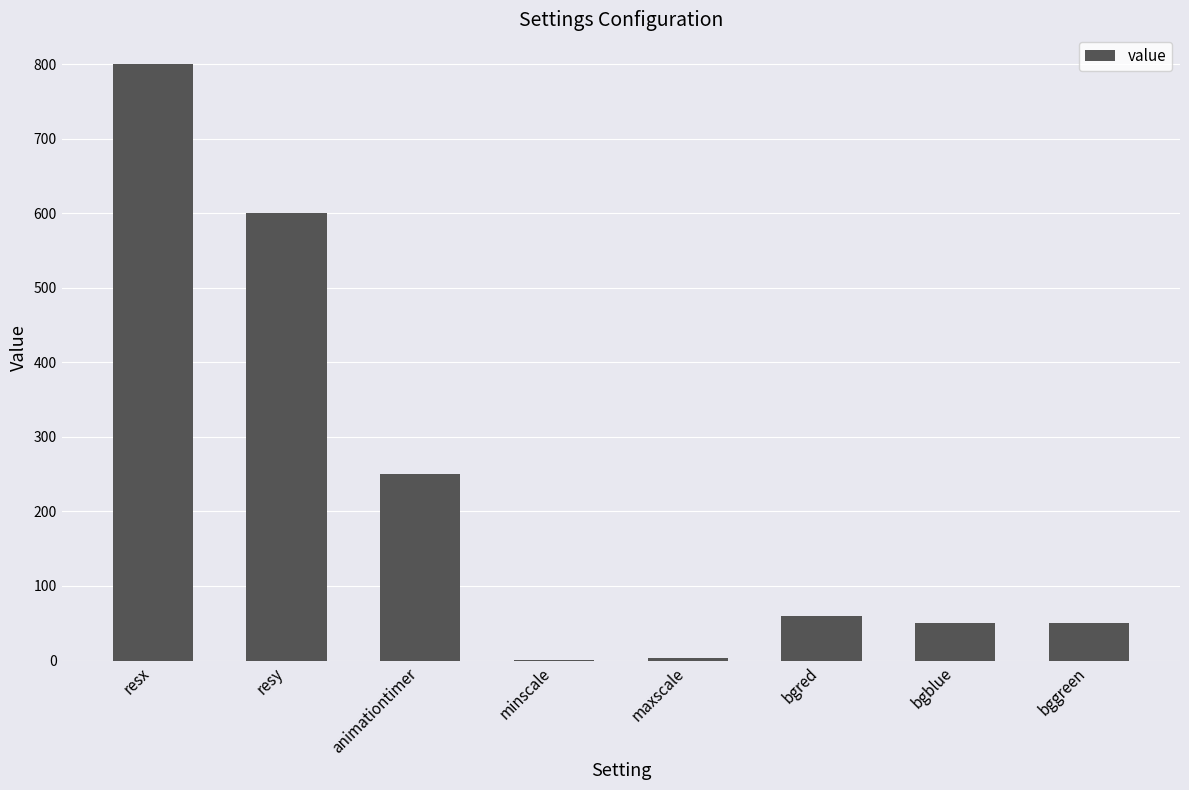

What is the maximum value shown in the chart?

800.0